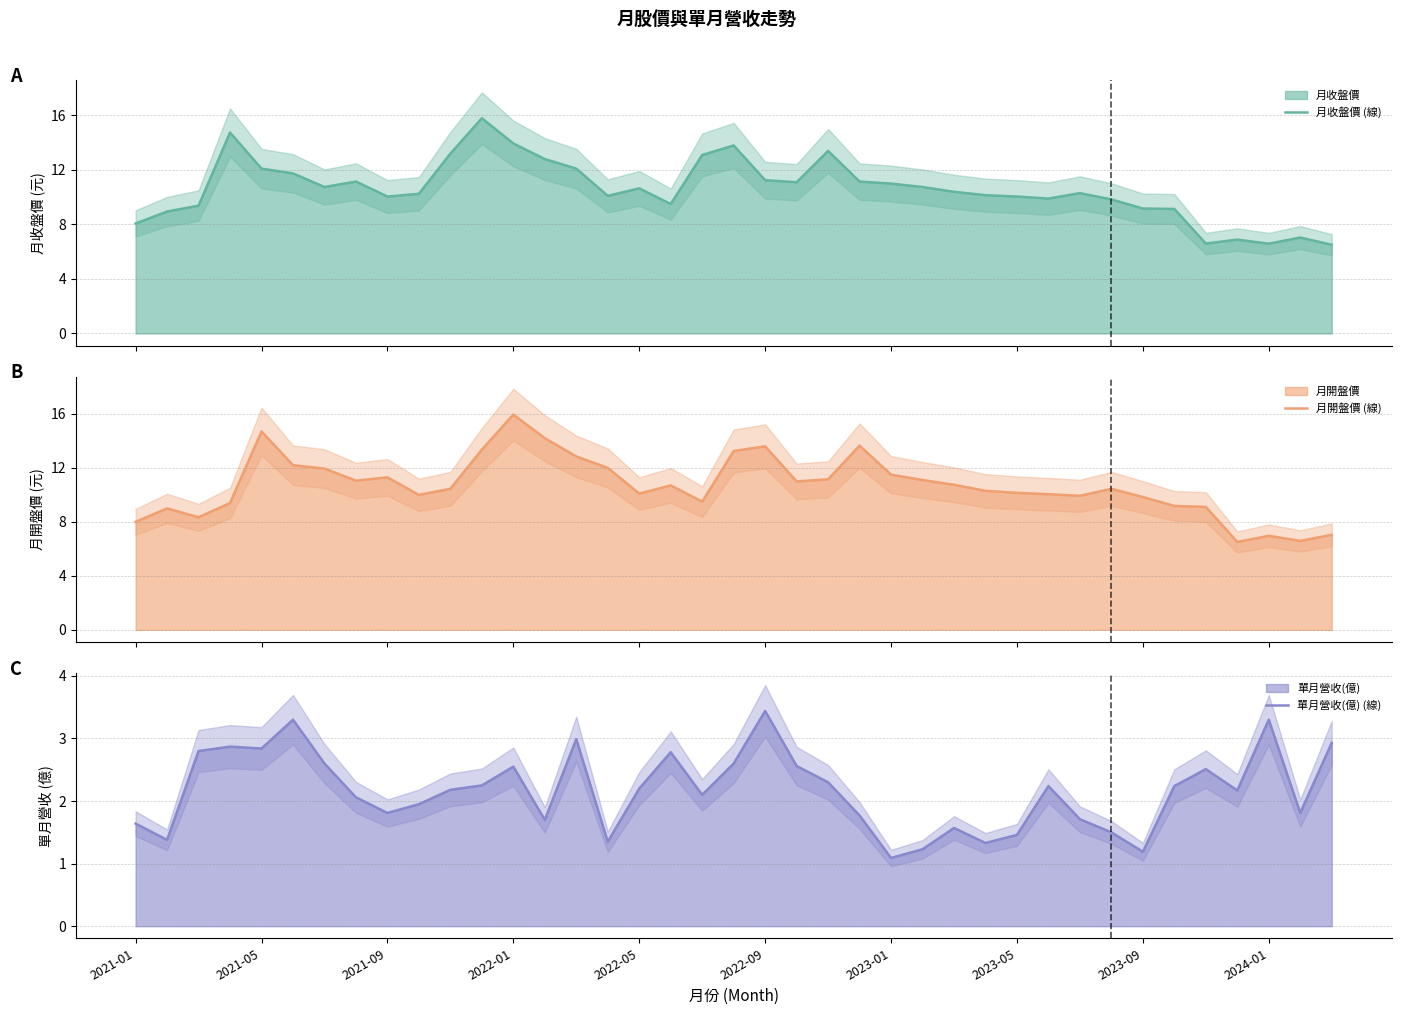

In 月收盤價 (線), how many points are higher than both neighbors (excluding endpoints)?

9